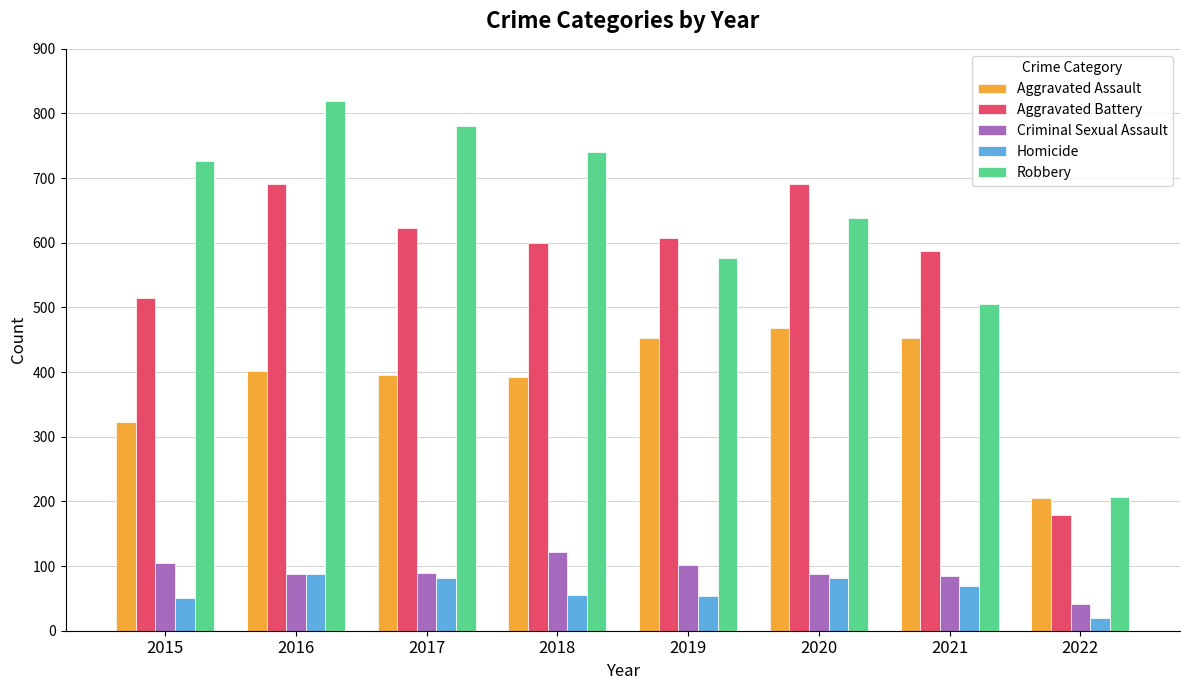

What is the value of the Aggravated Assault bar at the 4th from the left?

392